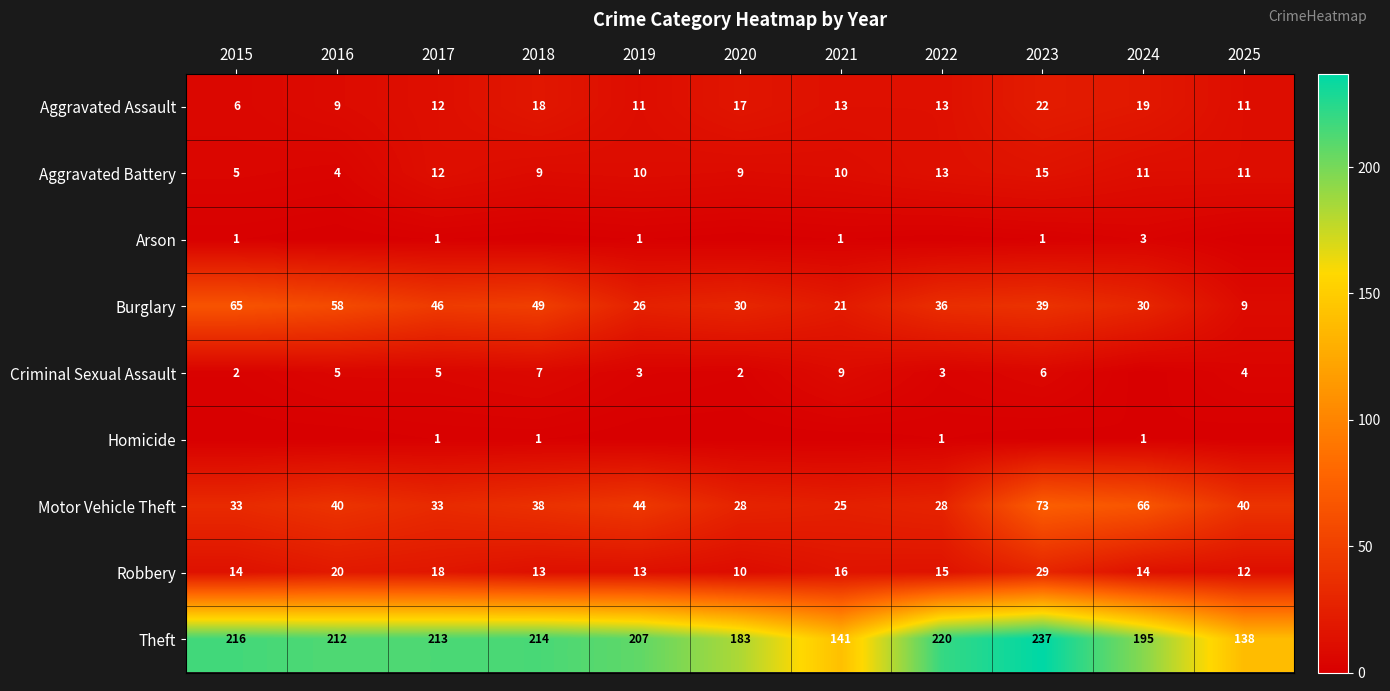

Between 2015 and 2023, which is larger?

2023